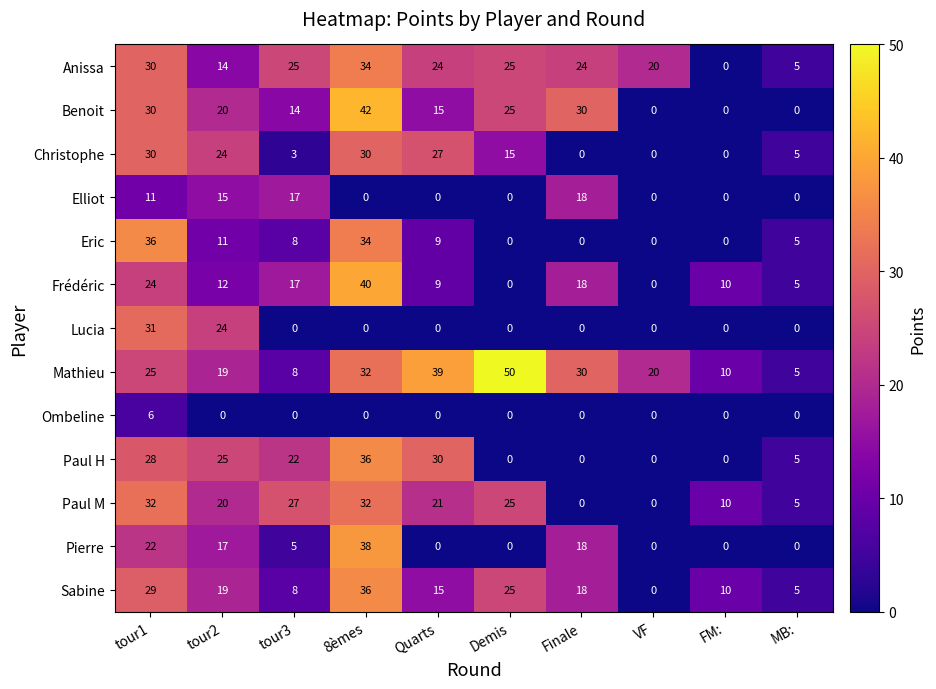

At which label does Sabine reach its peak?

8èmes